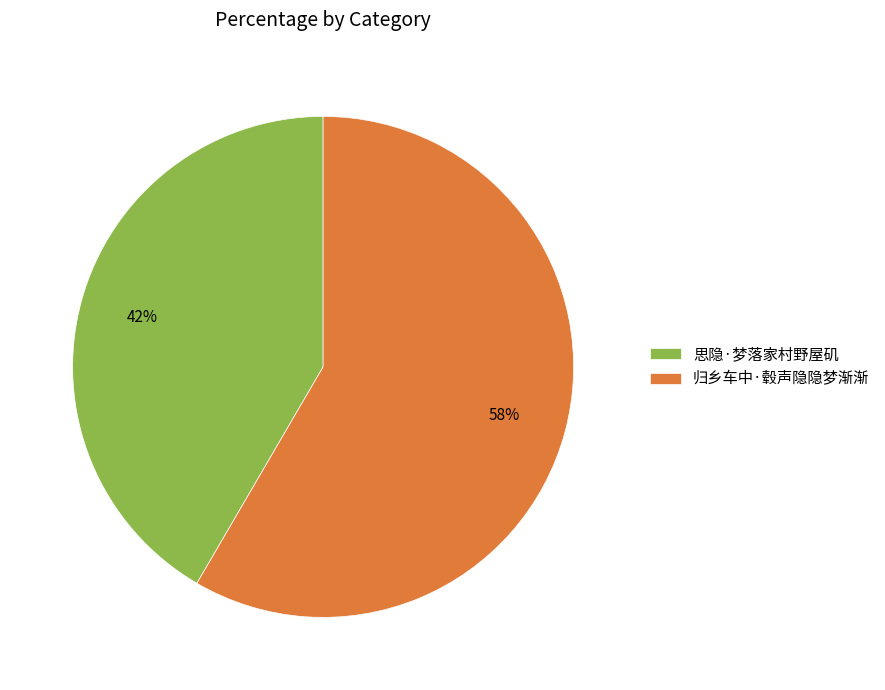

How many segments does this pie chart have?

2